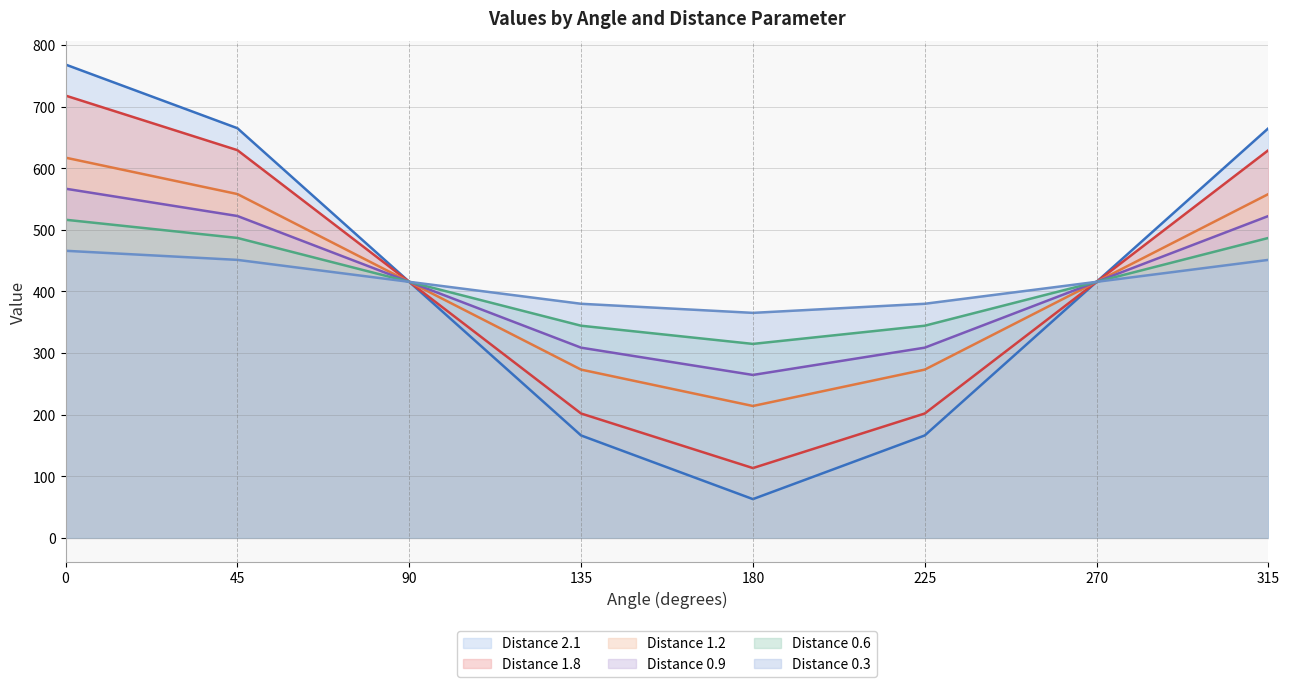

The value of 2.1 at 270 is 255.5. True or false?

False